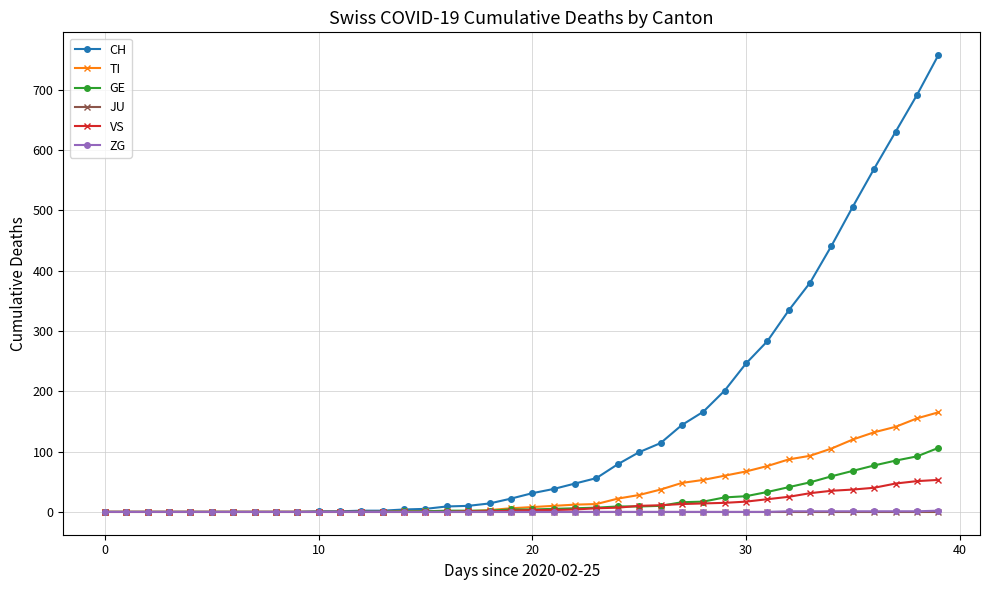

What is the greatest value displayed?

757